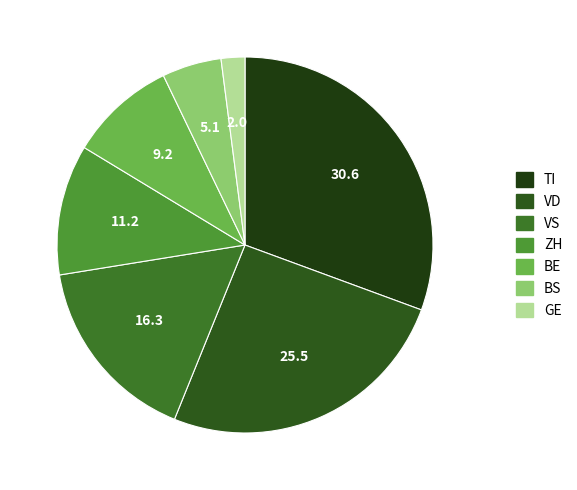

How many slices are in this pie chart?

7